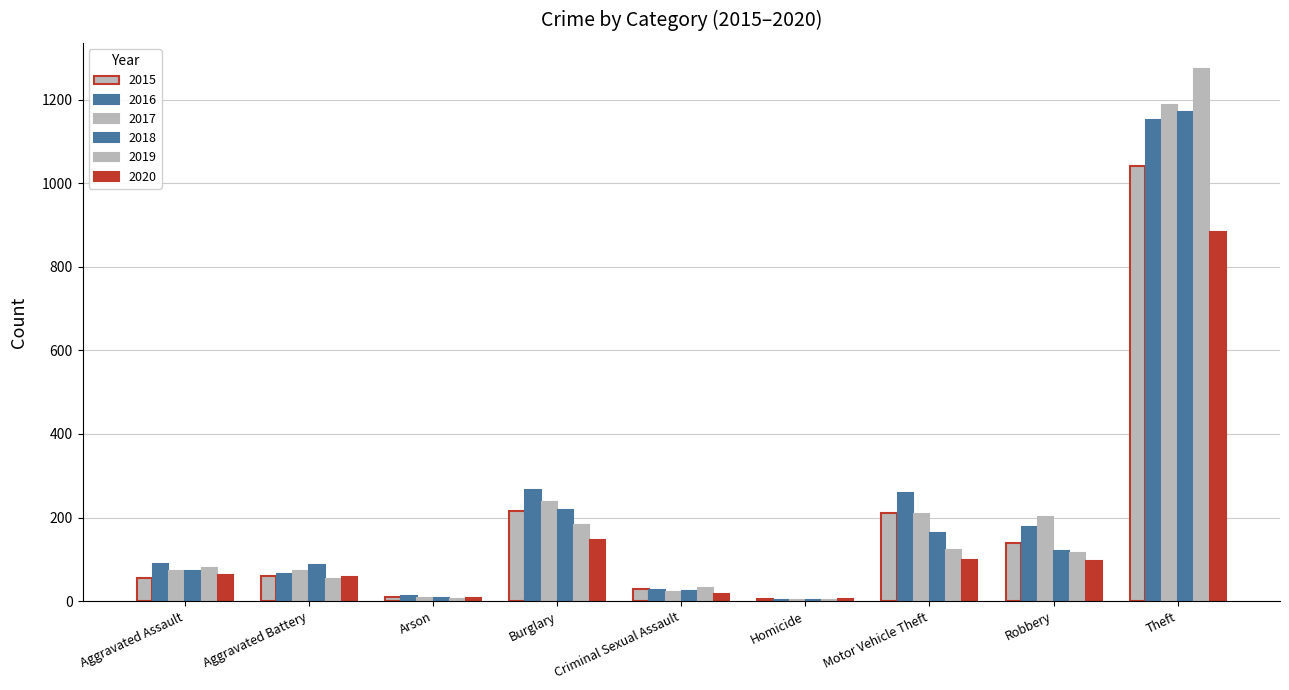

How many distinct data groups are displayed?

6